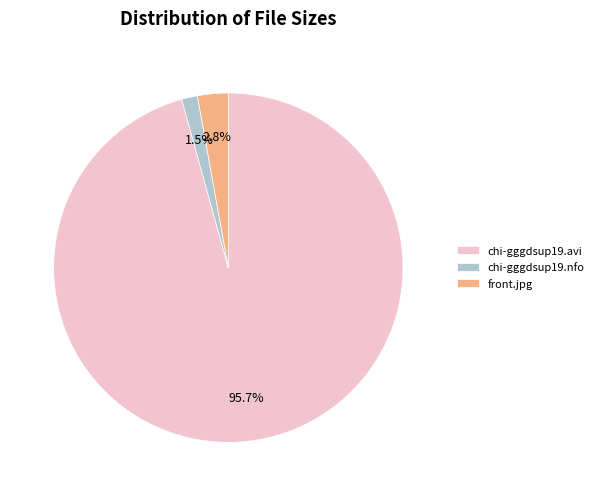

Does front.jpg represent more than half of the total?

No